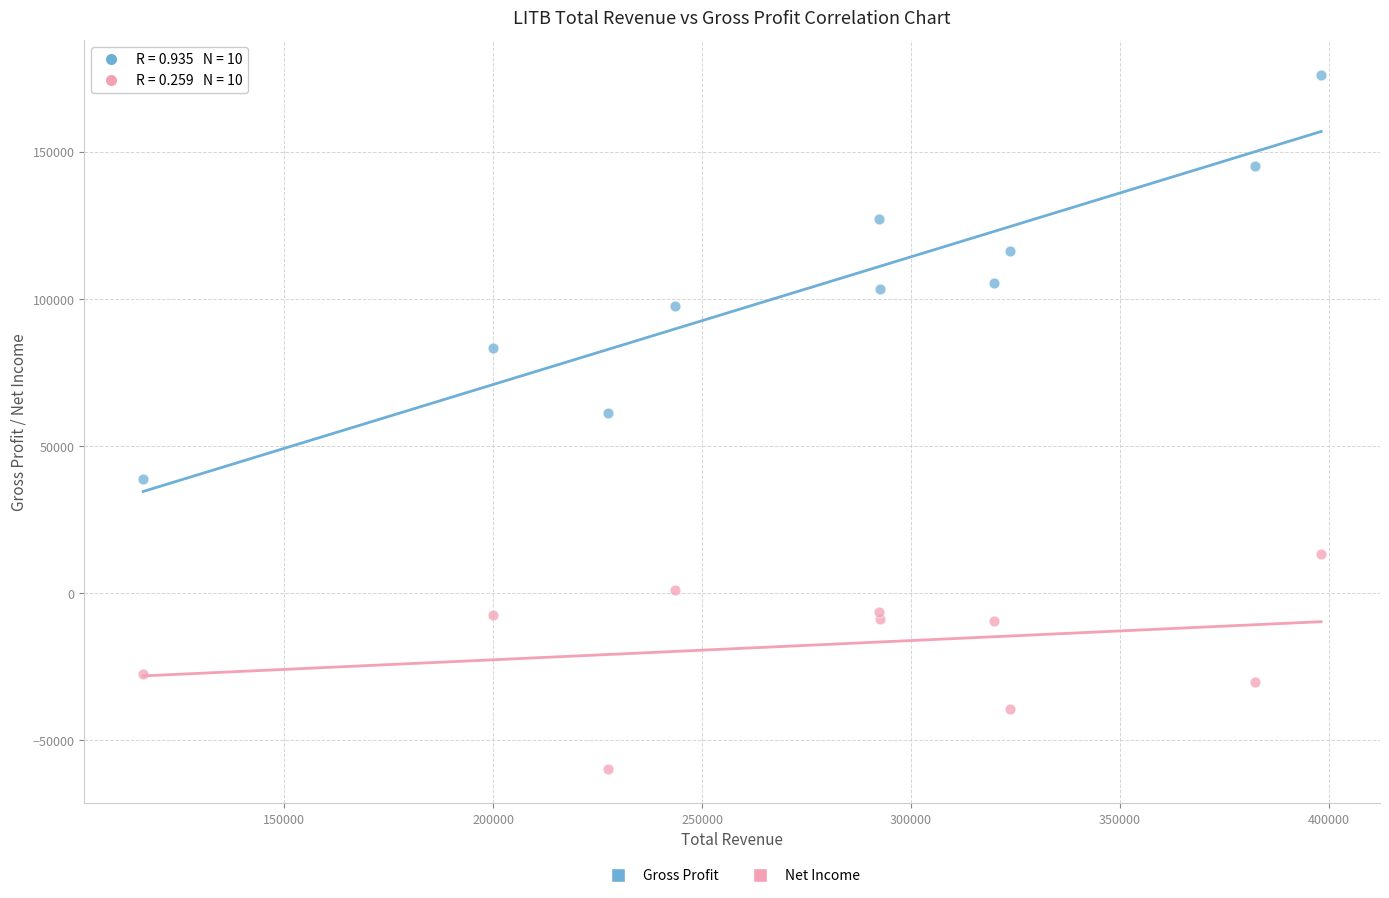

Which series has the largest Y range (max minus min)?

Gross Profit